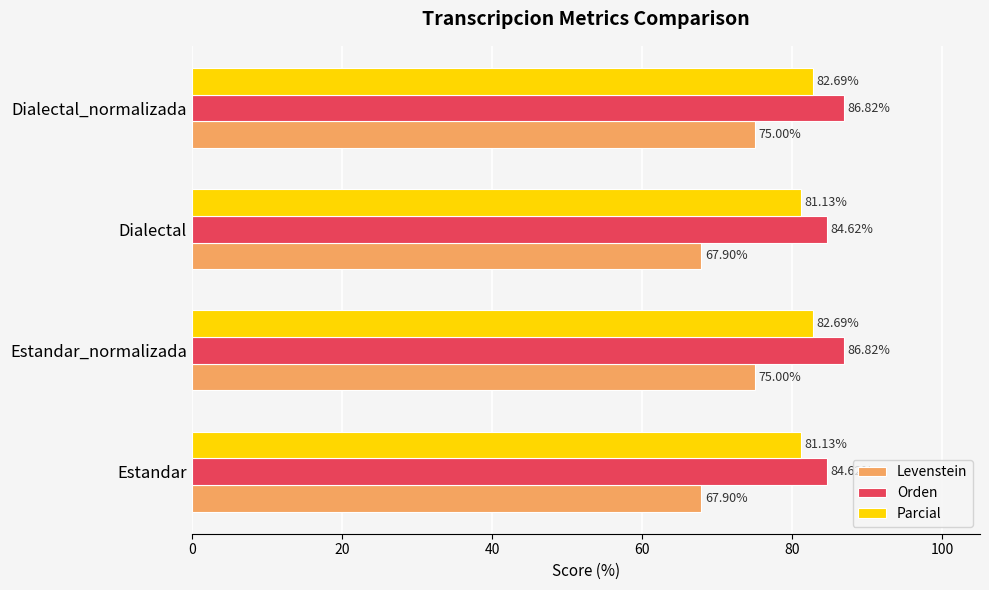

What are all the series names shown in the legend?

Levenstein, Orden, Parcial